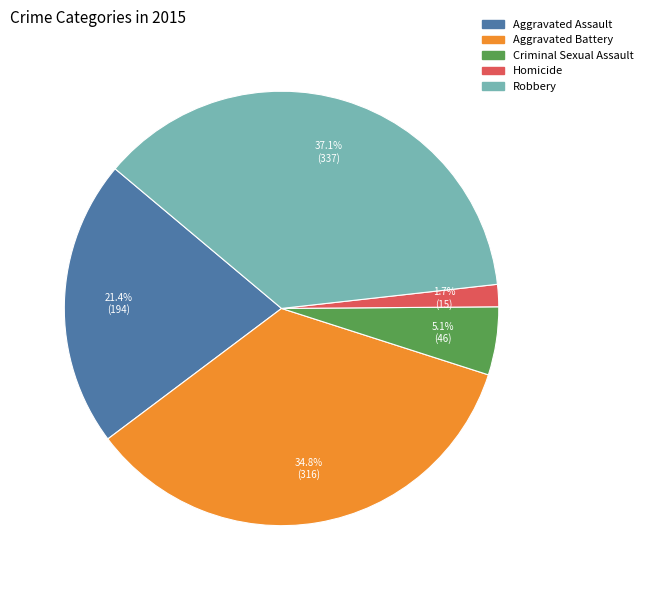

Is there any slice that represents more than half of the pie?

No